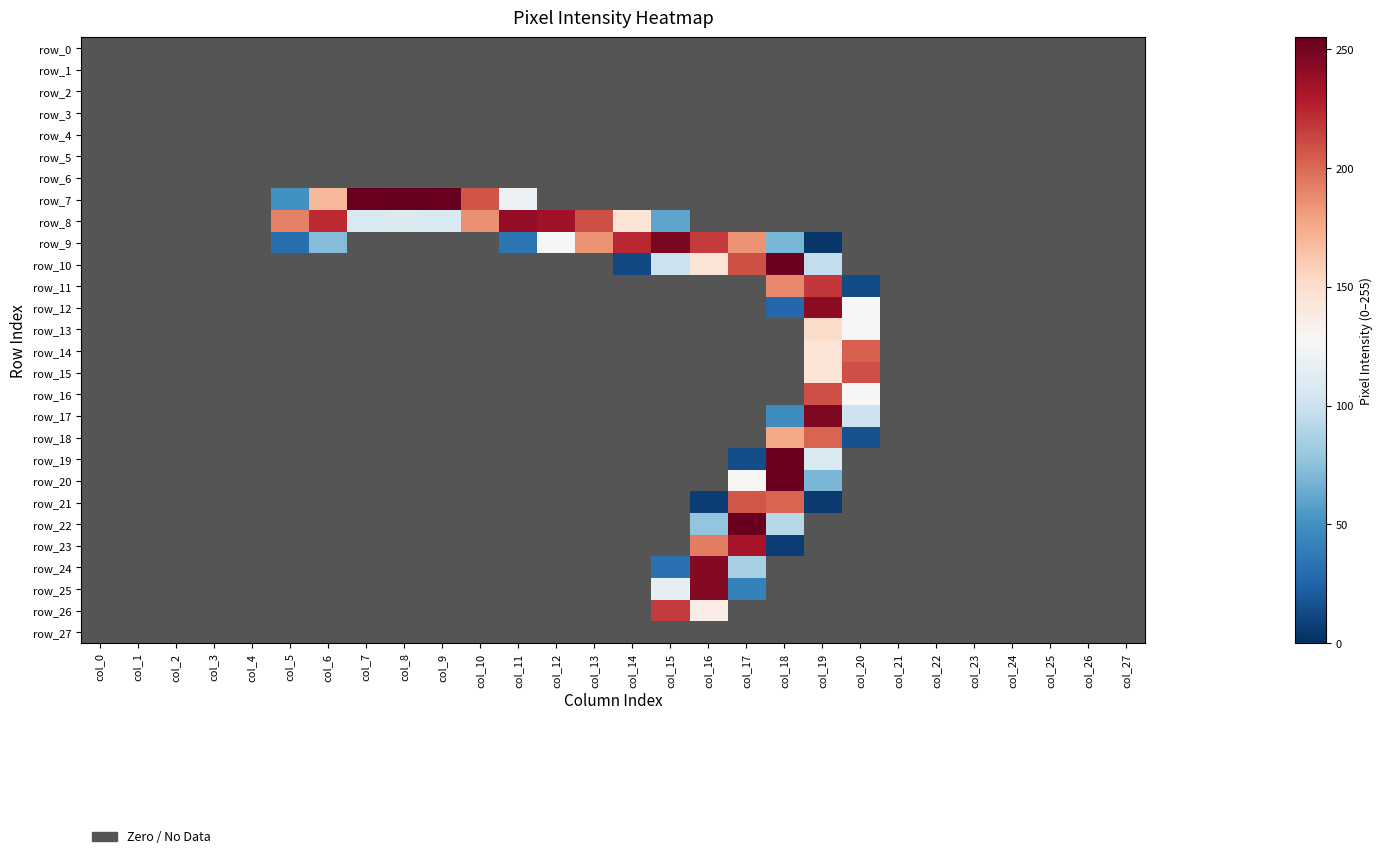

The value of row_26 at col_4 is 0. True or false?

True